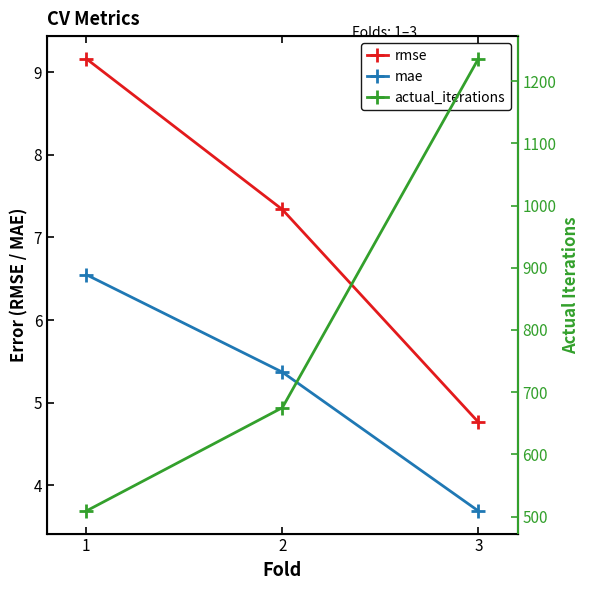

What is the value of the mae point at the 3rd from the left?

3.7